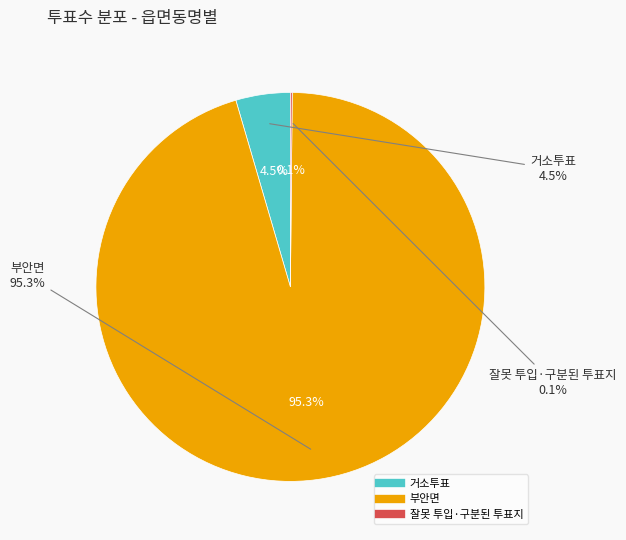

To the nearest percent, what portion does 부안면 represent?

95%